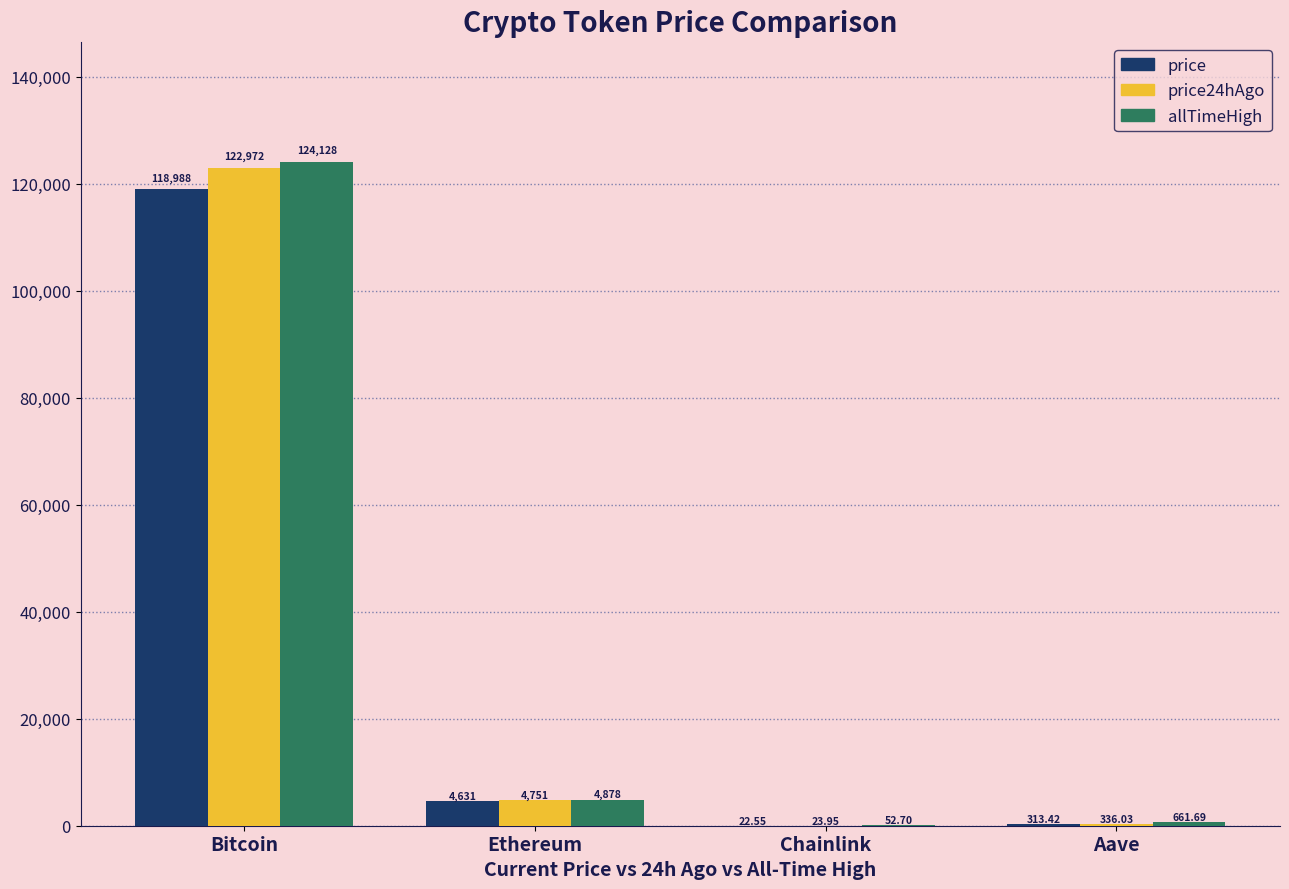

At which label is allTimeHigh closest to 62090?

Ethereum